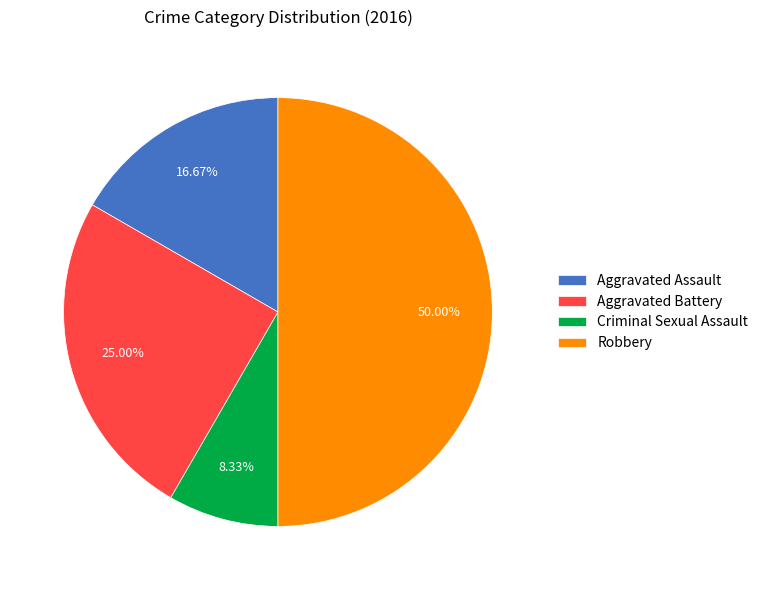

Rank the categories by value from highest to lowest.

Robbery, Aggravated Battery, Aggravated Assault, Criminal Sexual Assault